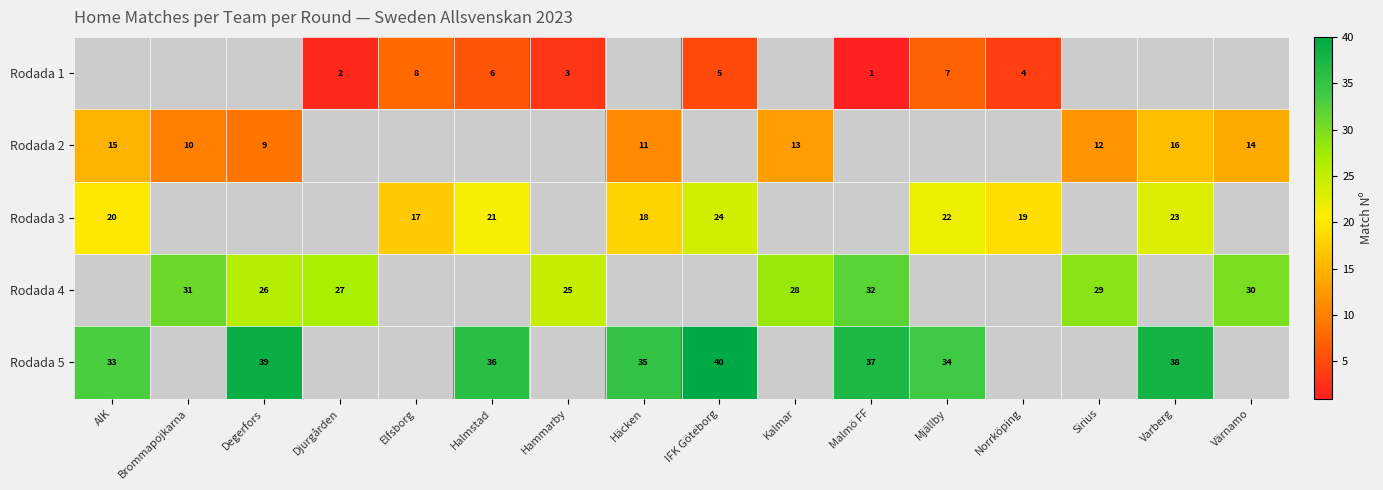

The Rodada 4 series shows 32 at Malmö FF. True or false?

True